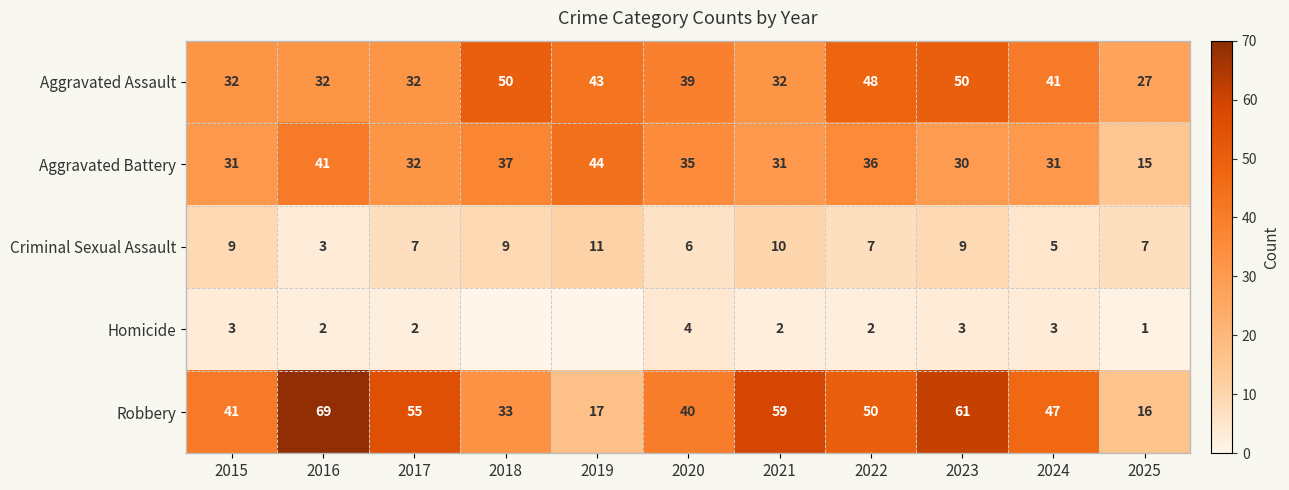

At 2020, list the series in order from largest to smallest.

Robbery, Aggravated Assault, Aggravated Battery, Criminal Sexual Assault, Homicide